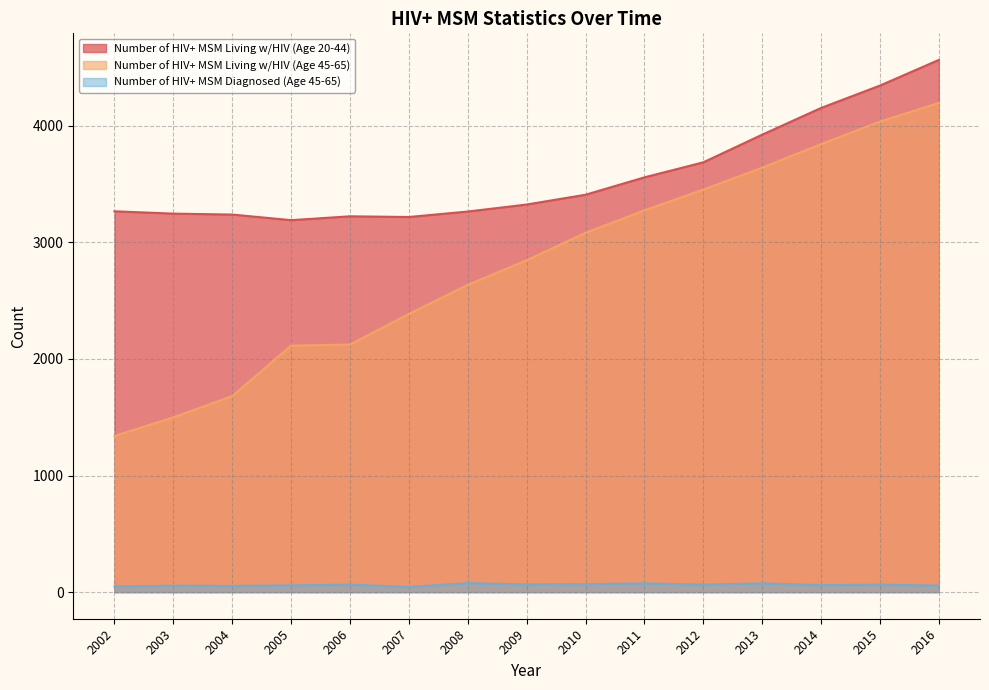

What is the minimum value for Number of HIV+ MSM Living w/HIV (Age 20-44)?

3190